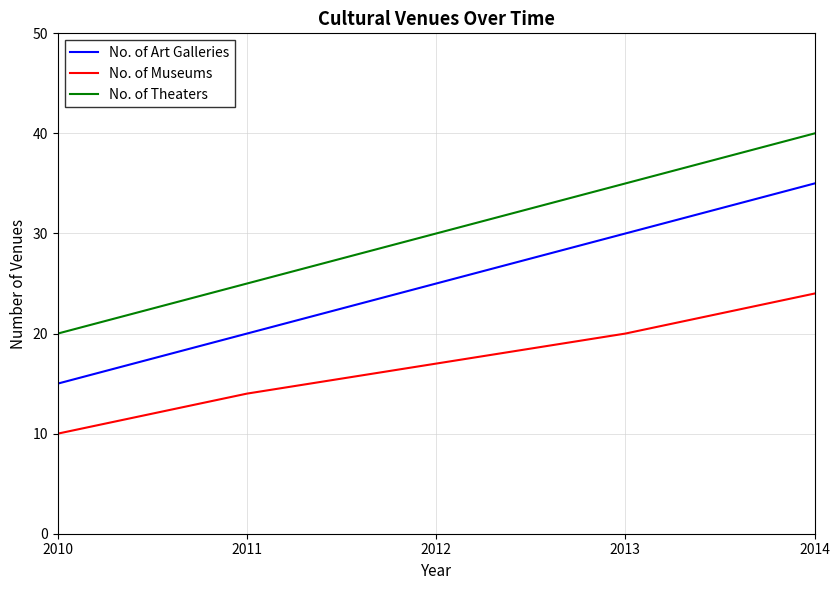

At which label does No. of Theaters reach its minimum?

2010